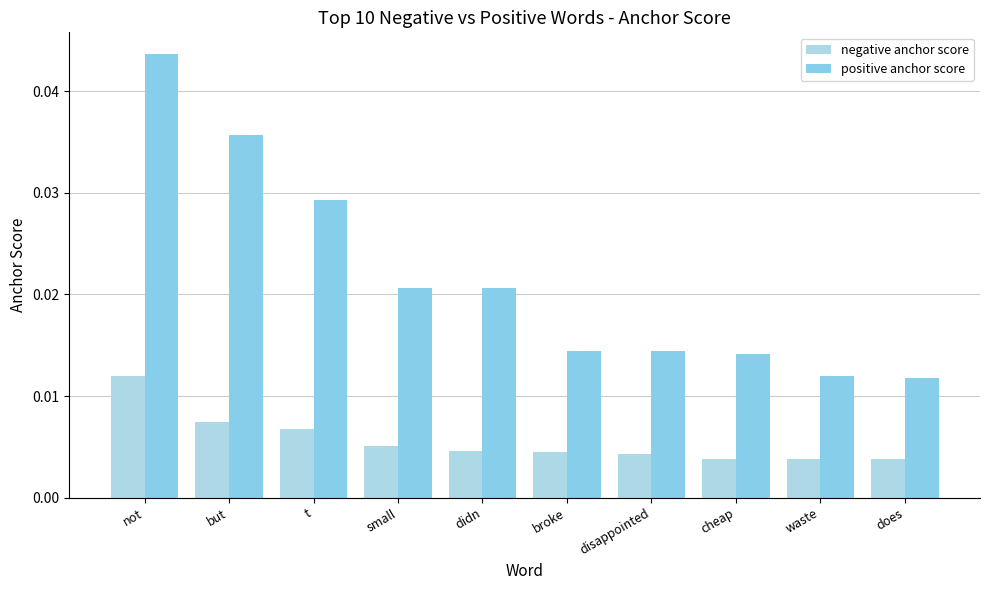

Rank the series by their average value, from highest to lowest.

positive anchor score, negative anchor score